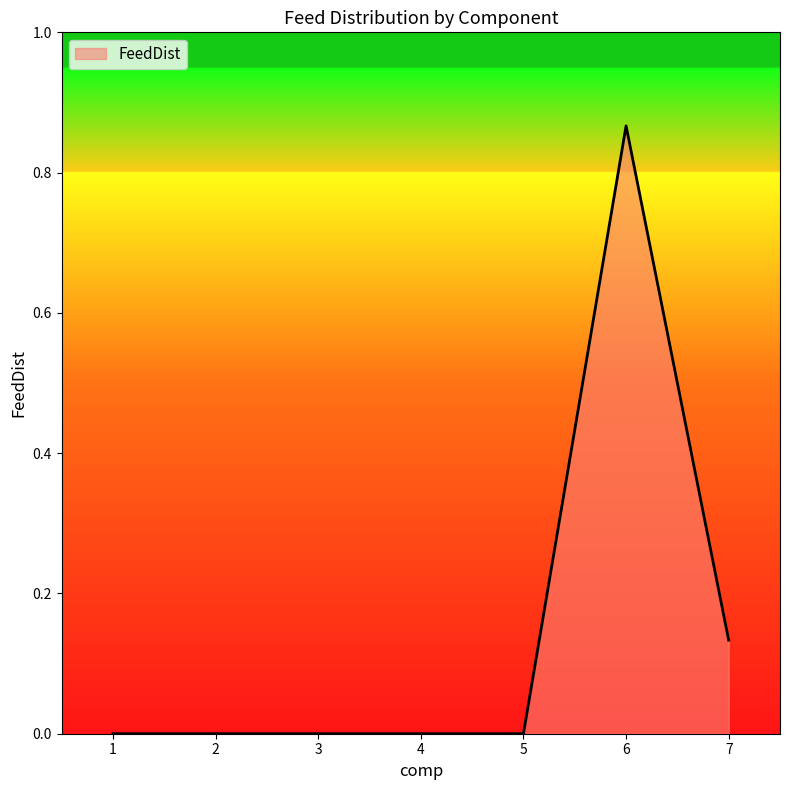

Which has a higher value, 5 or 7?

7